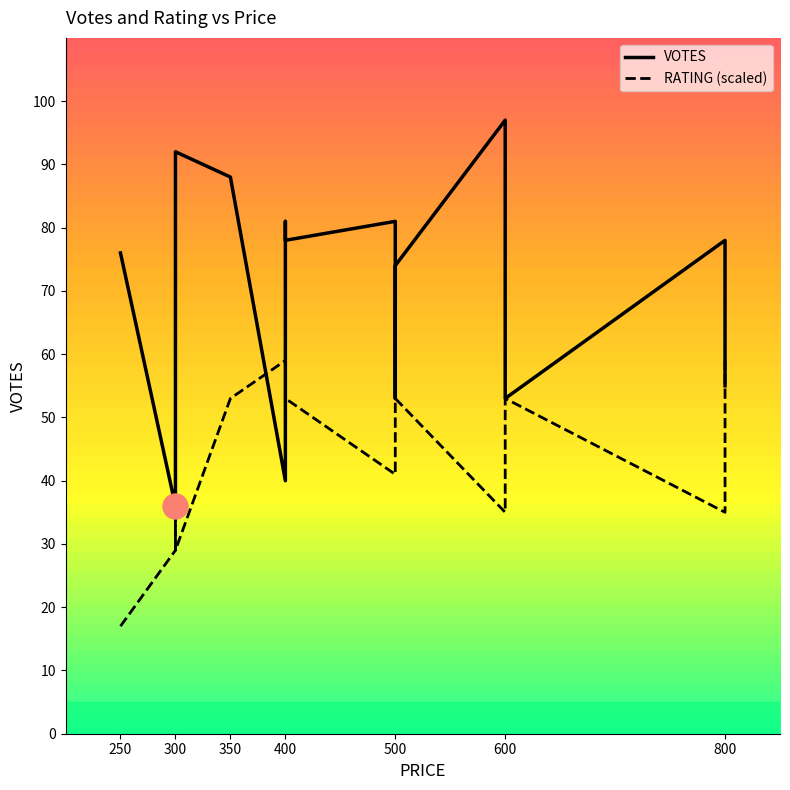

What is the value of the VOTES point at the 15th from the left?

78.0